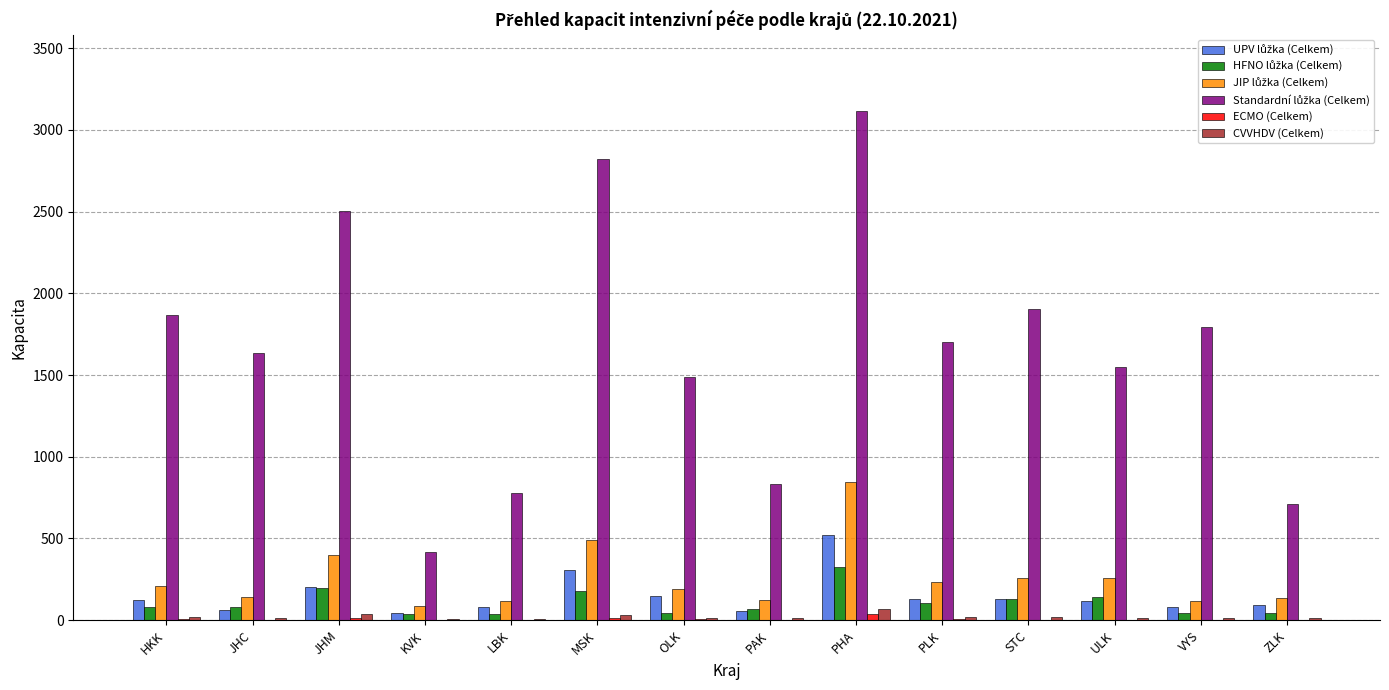

What is the sum of all ECMO (Celkem) values?

90